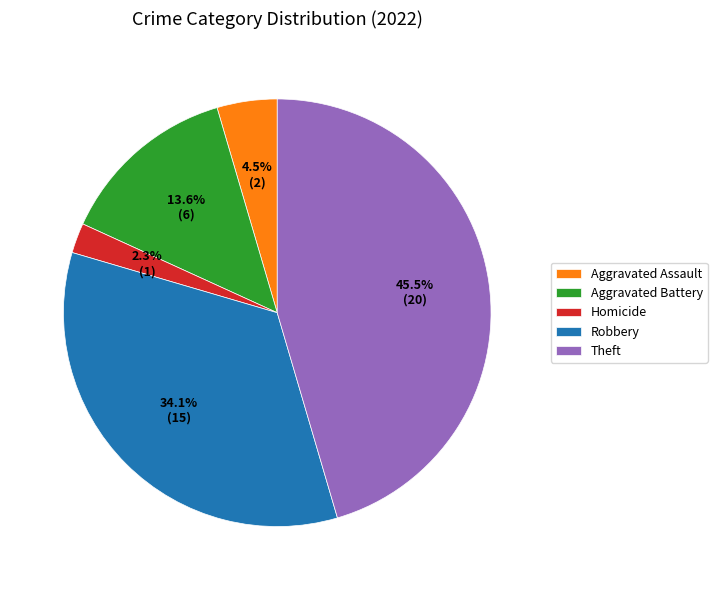

What portion of the pie excludes Robbery?

65.9%